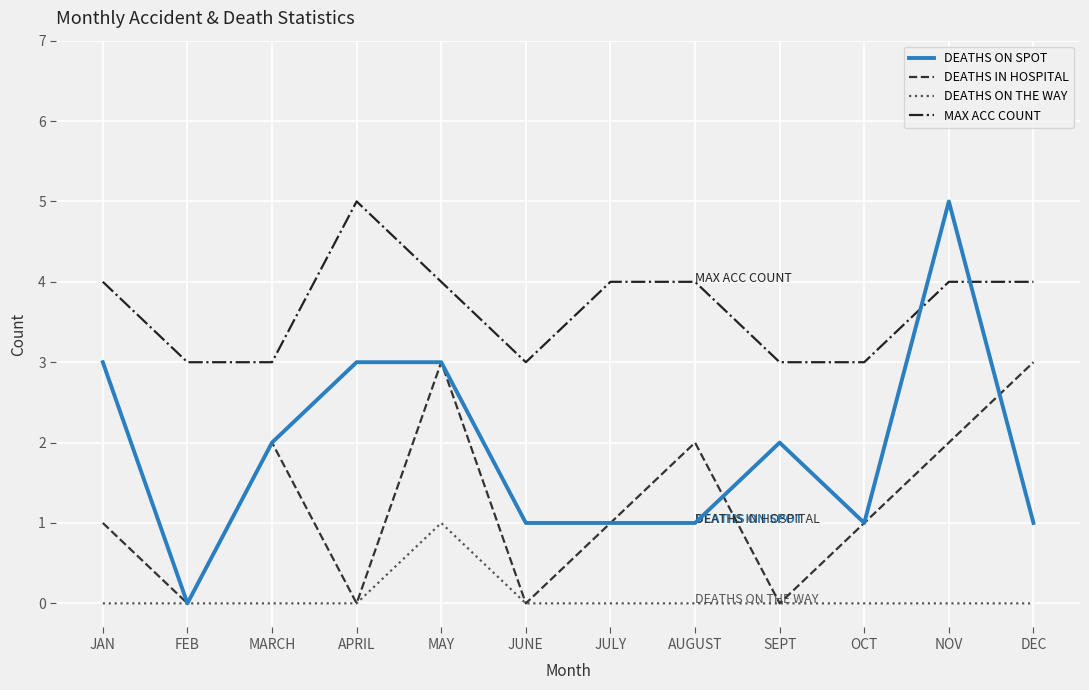

Which category has the highest value in the DEATHS ON THE WAY series?

MAY